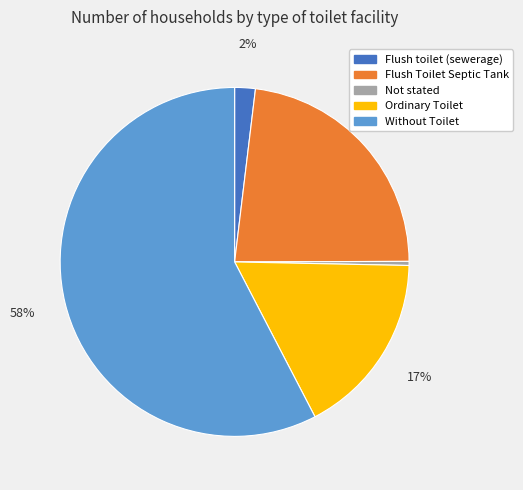

Rank the categories by value from lowest to highest.

Not stated, Flush toilet (sewerage), Ordinary Toilet, Flush Toilet Septic Tank, Without Toilet